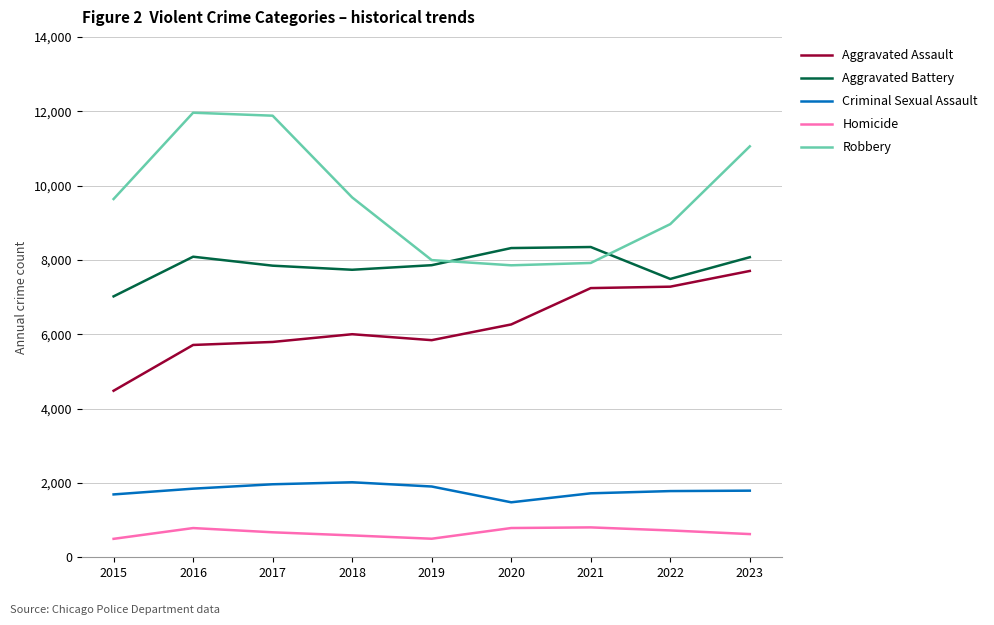

At how many categories does at least one series exceed 1661?

9